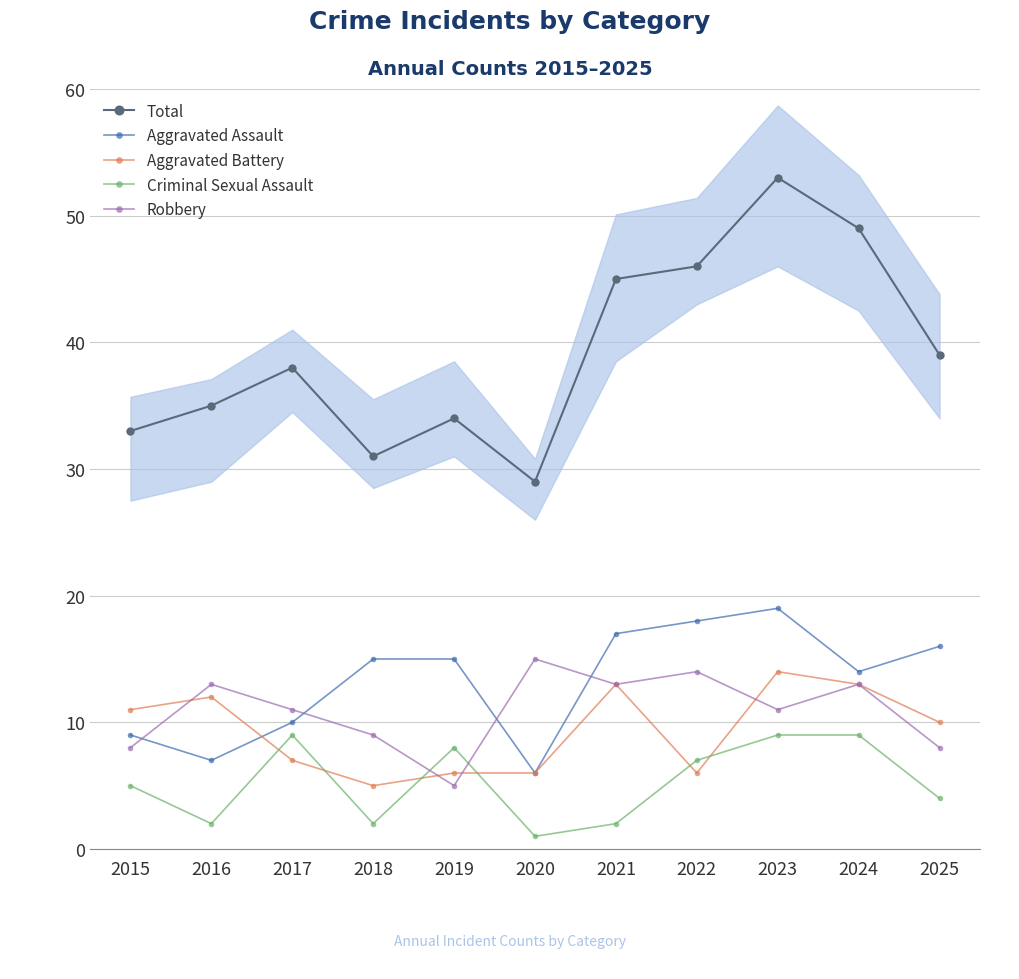

Reading right to left, extract all data points from this chart.

Total: 39	49	53	46	45	29	34	31	38	35	33
Aggravated Assault: 16	14	19	18	17	6	15	15	10	7	9
Aggravated Battery: 10	13	14	6	13	6	6	5	7	12	11
Criminal Sexual Assault: 4	9	9	7	2	1	8	2	9	2	5
Robbery: 8	13	11	14	13	15	5	9	11	13	8